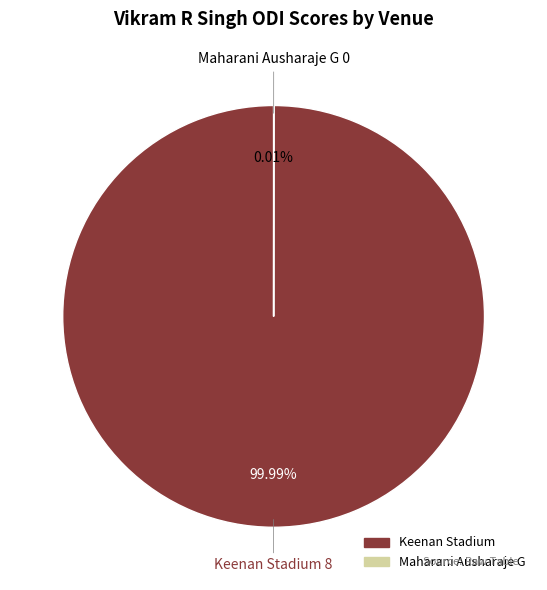

Which category has the biggest portion of the pie?

Keenan Stadium